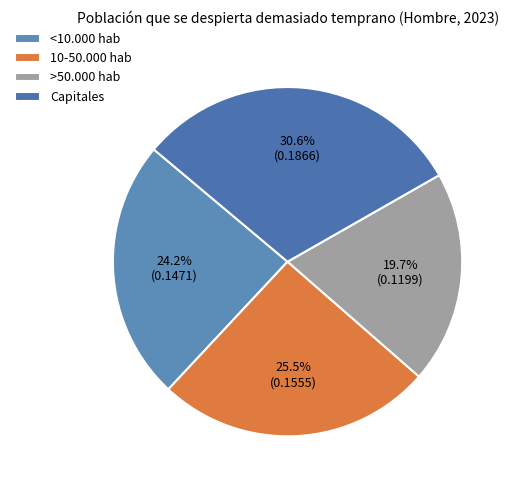

To the nearest percent, what is the combined percentage of <10.000 hab and 10-50.000 hab?

50%